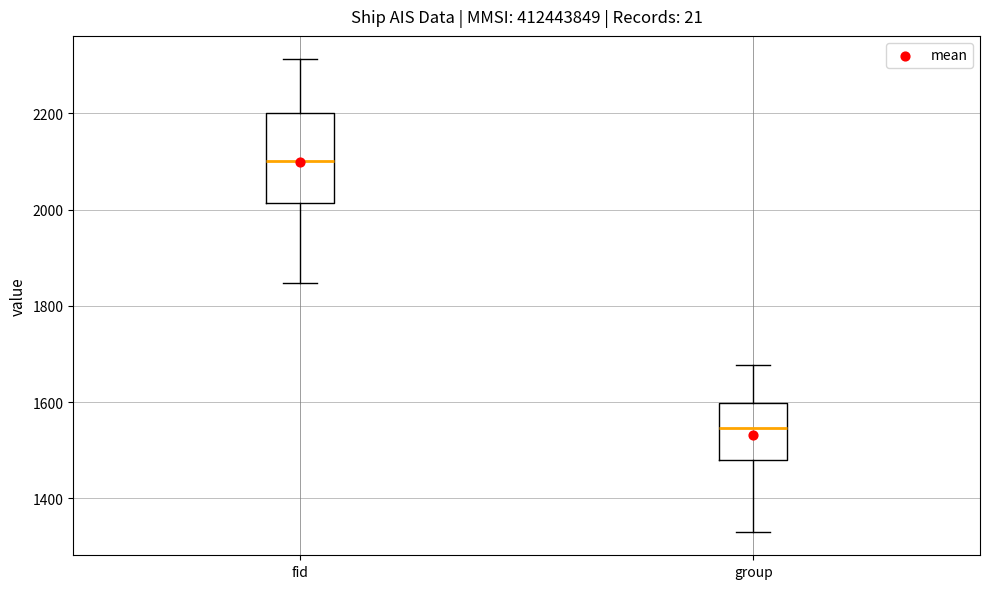

Which box has the highest median line?

fid